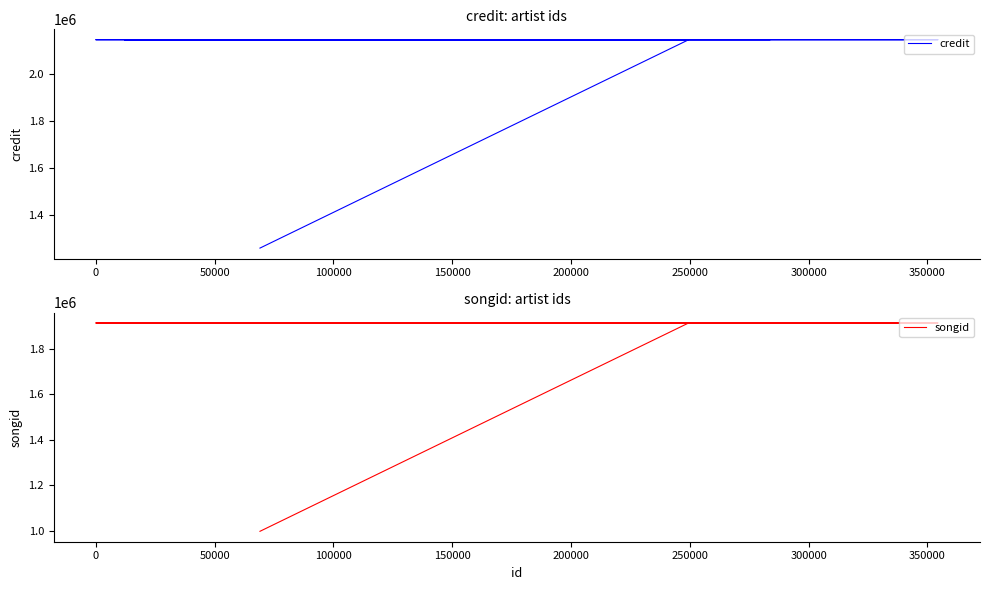

Reading left to right, list all the values displayed in this chart.

credit: 1258461	2144013	2144013	2144013	2144013	2144013	2144013	2144013	2144013	2144013
songid: 998398	1912255	1912255	1912255	1912255	1912255	1912255	1912255	1912255	1912255